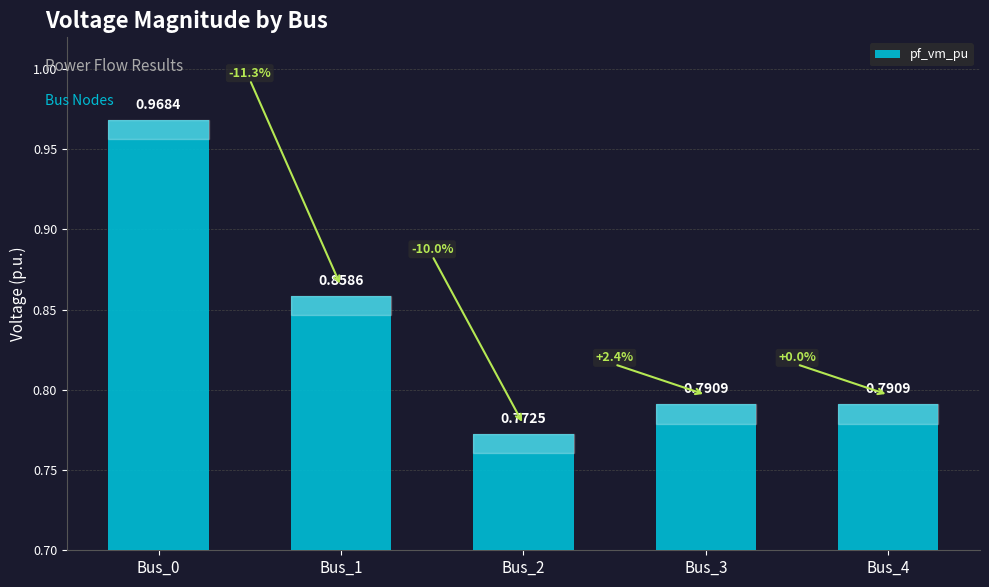

Does the chart contain any negative values?

No